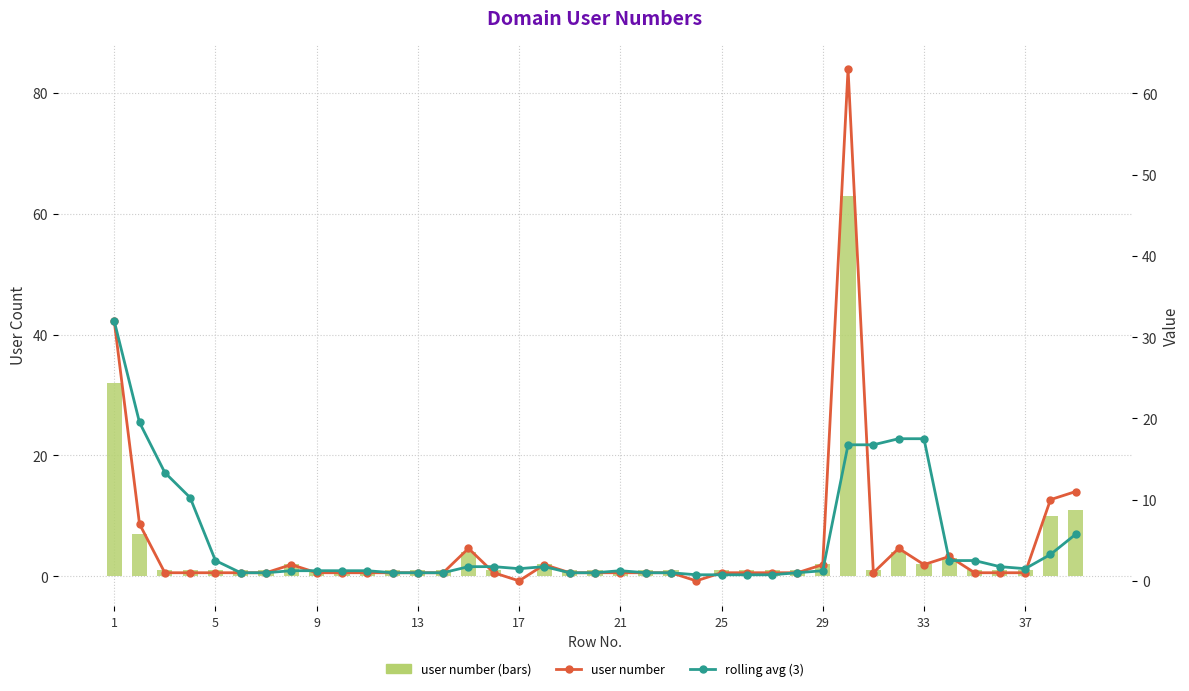

How many data points in rolling avg (3) are less than 1?

4